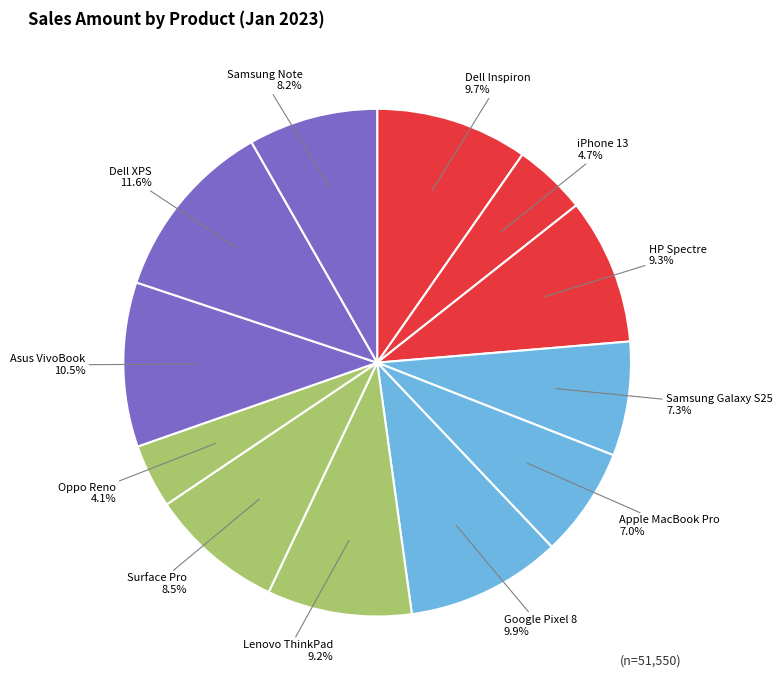

To the nearest percent, what is the difference between the largest and smallest slice percentages?

8%